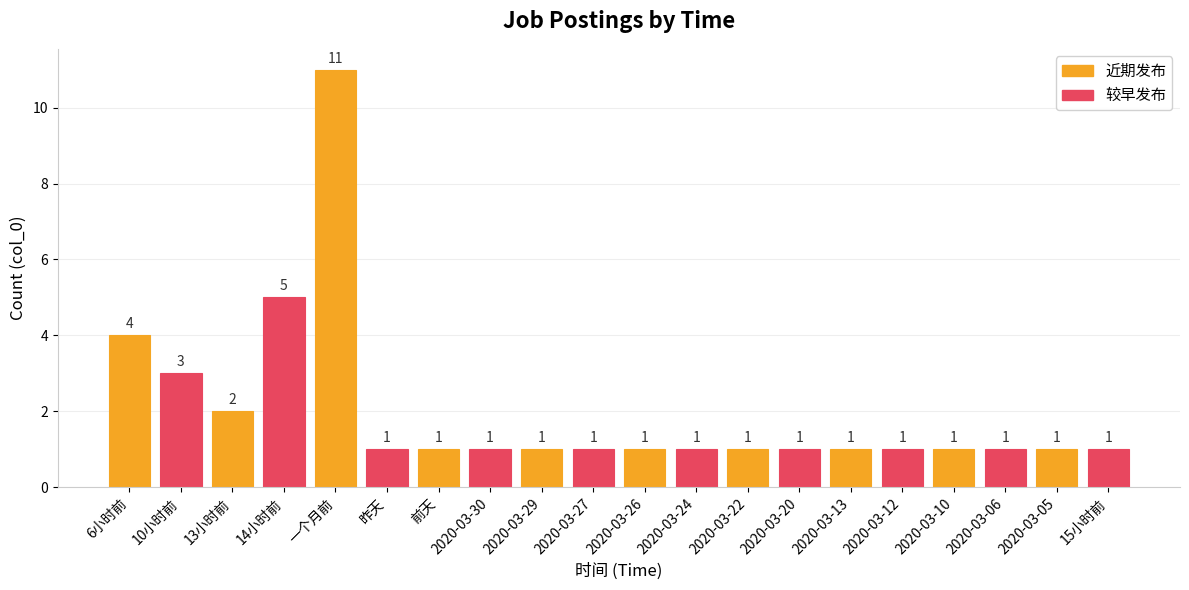

The chart shows a value of 1 at 13小时前. True or false?

False